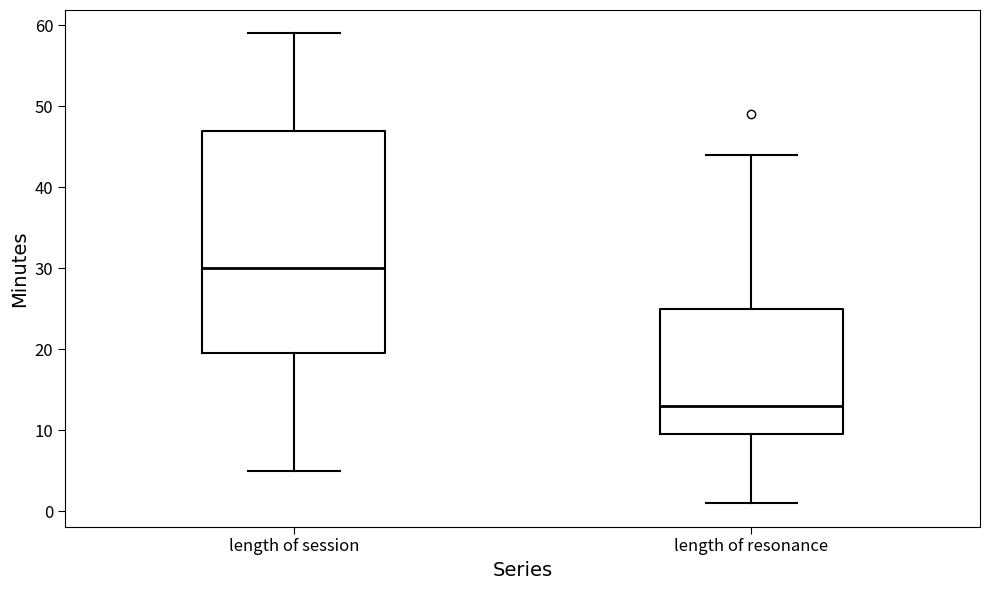

Which box has the highest median line?

length of session